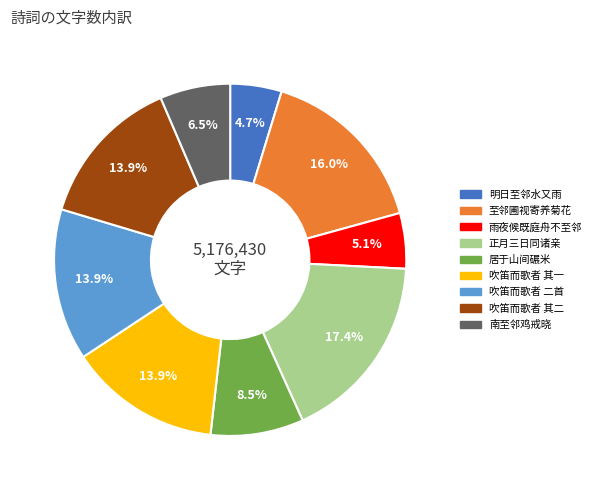

Does any single category account for the majority?

No